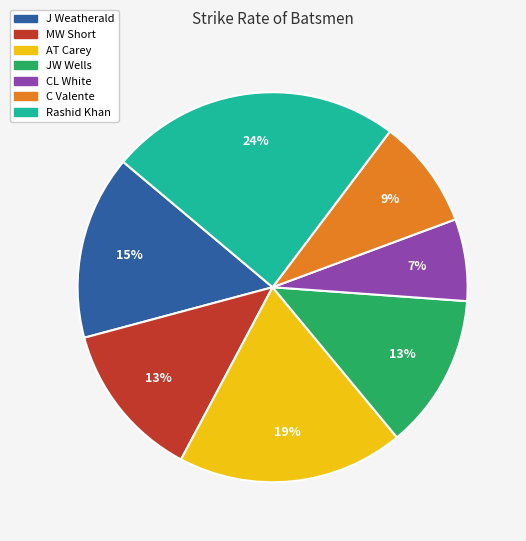

Which category has the smallest portion of the pie?

CL White